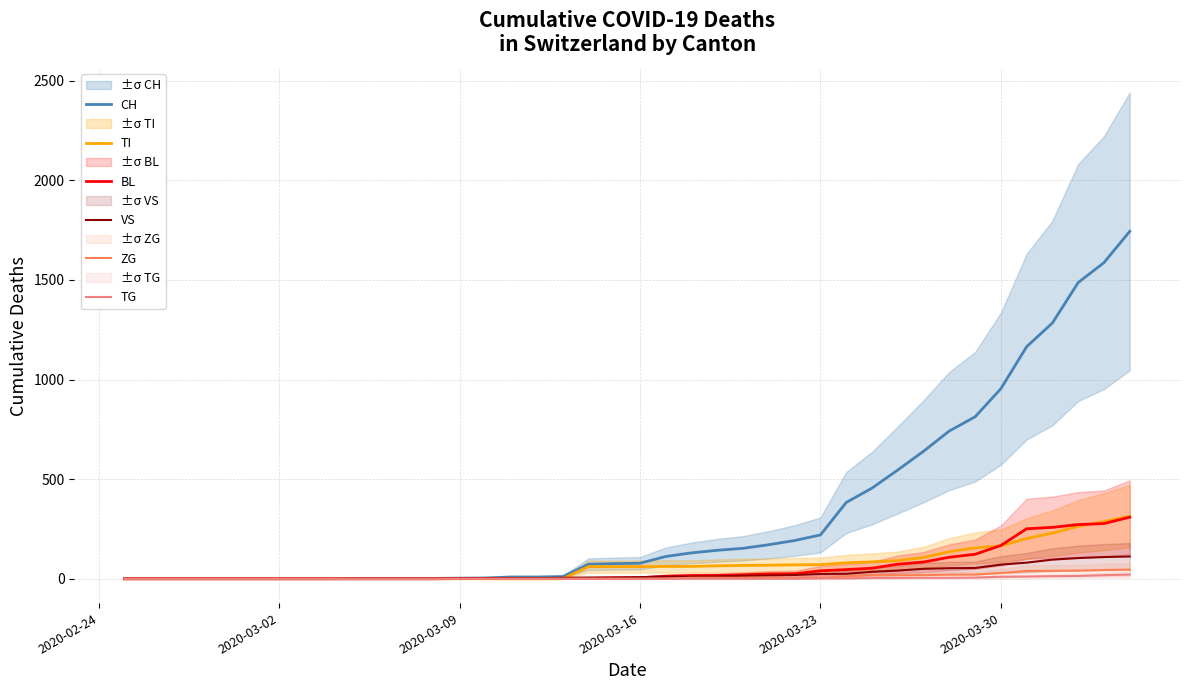

What is the highest value of the BL series?

309